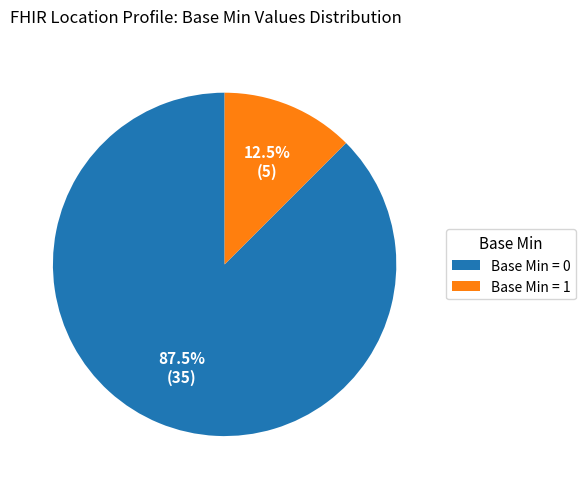

Which category has the biggest portion of the pie?

Base Min = 0